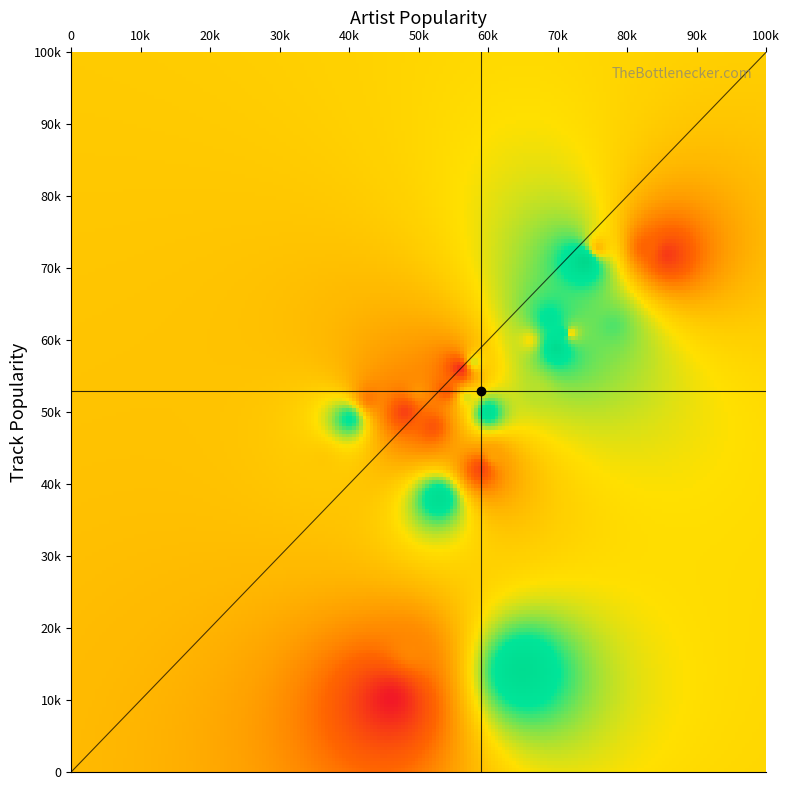

Reading right to left, transcribe all the data shown in this chart.

36: track_pop=43	artist_pop=36
40: track_pop=49	artist_pop=40
43: track_pop=52	artist_pop=43
46: track_pop=10	artist_pop=46
48: track_pop=50	artist_pop=48
49: track_pop=17	artist_pop=49
50: track_pop=53	artist_pop=50
52: track_pop=48	artist_pop=52
53: track_pop=38	artist_pop=53
54: track_pop=53	artist_pop=54
56: track_pop=56	artist_pop=56
57: track_pop=52	artist_pop=57
58: track_pop=57	artist_pop=58
59: track_pop=42	artist_pop=59
60: track_pop=50	artist_pop=60
61: track_pop=44	artist_pop=61
65: track_pop=14	artist_pop=65
66: track_pop=60	artist_pop=66
67: track_pop=53	artist_pop=67
69: track_pop=63	artist_pop=69
70: track_pop=59	artist_pop=70
71: track_pop=61	artist_pop=71
72: track_pop=61	artist_pop=72
74: track_pop=71	artist_pop=74
76: track_pop=73	artist_pop=76
78: track_pop=62	artist_pop=78
83: track_pop=73	artist_pop=83
86: track_pop=72	artist_pop=86